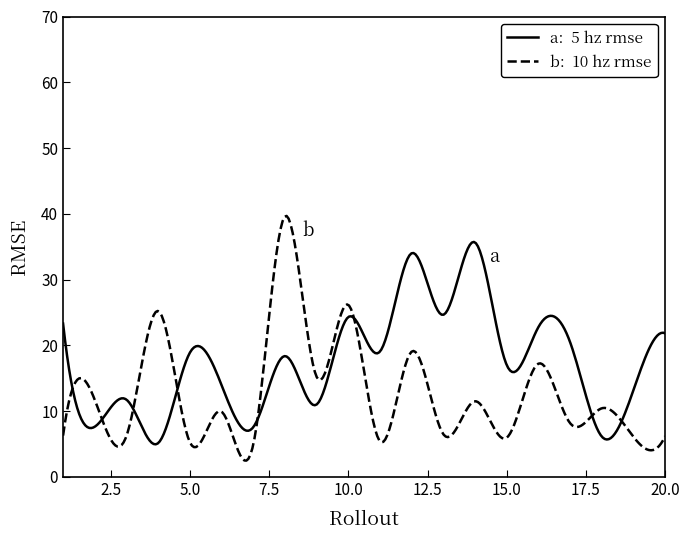

What is the smallest value displayed?

2.5